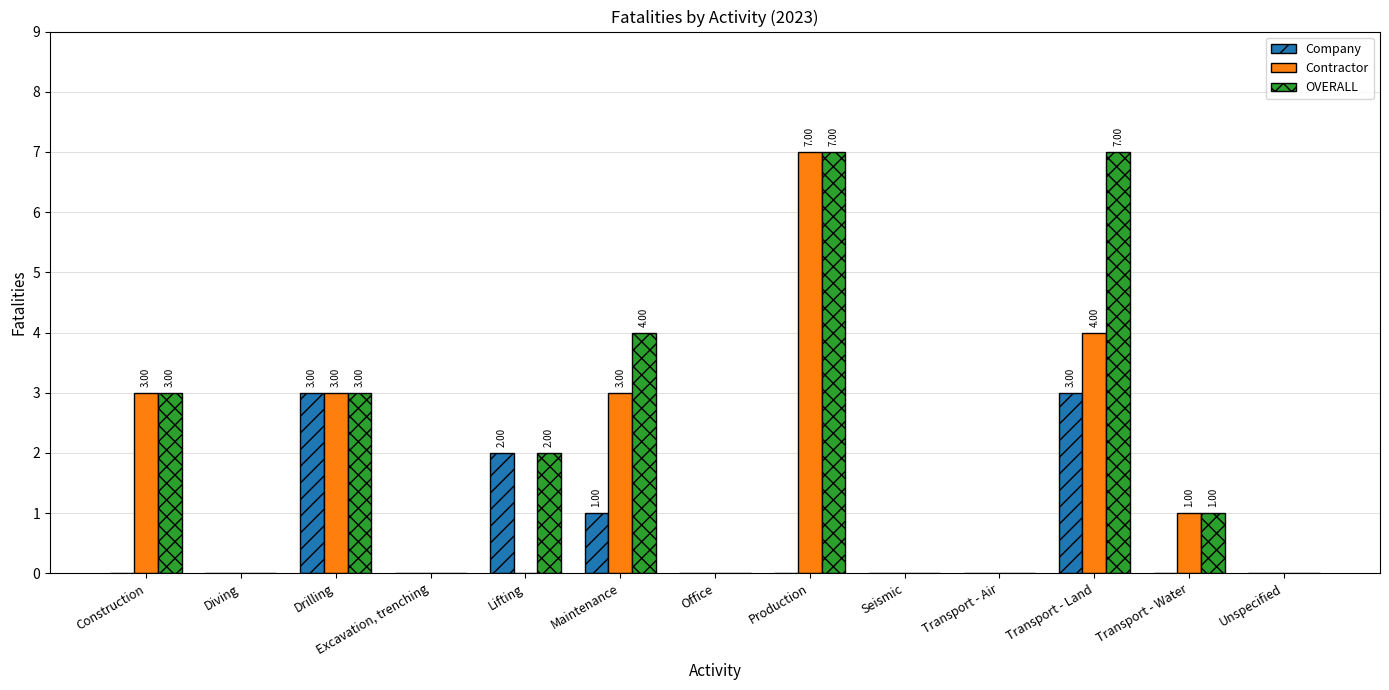

What is the average value of the Company series?

1